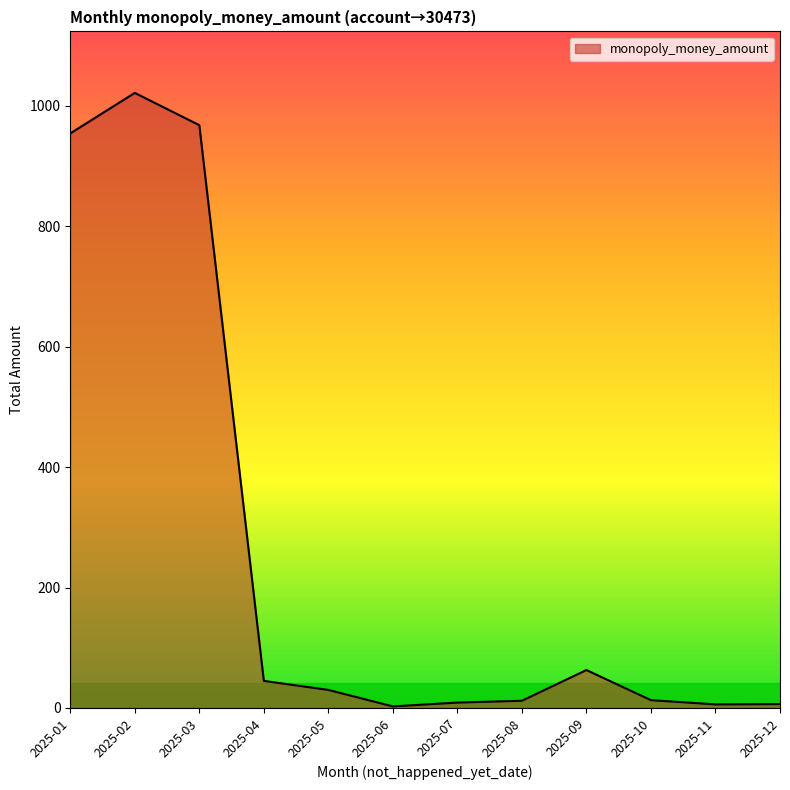

What is the difference between the maximum and minimum values?

1018.6